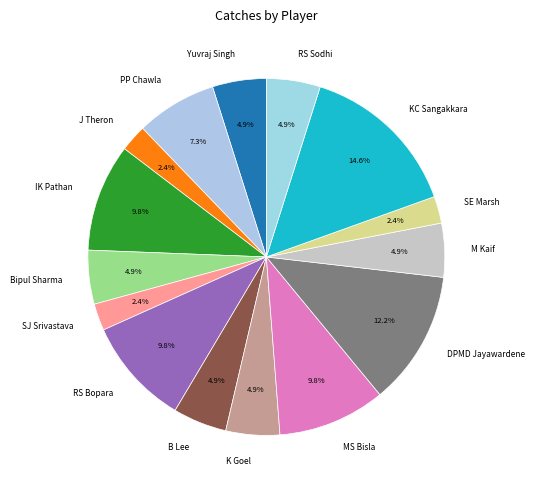

Which slice is the largest?

KC Sangakkara